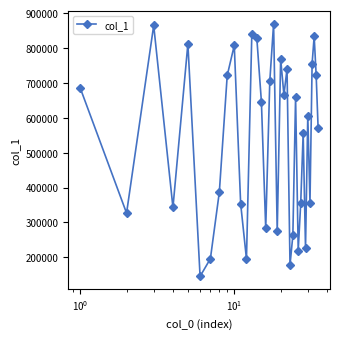

What is the greatest value displayed?

869726